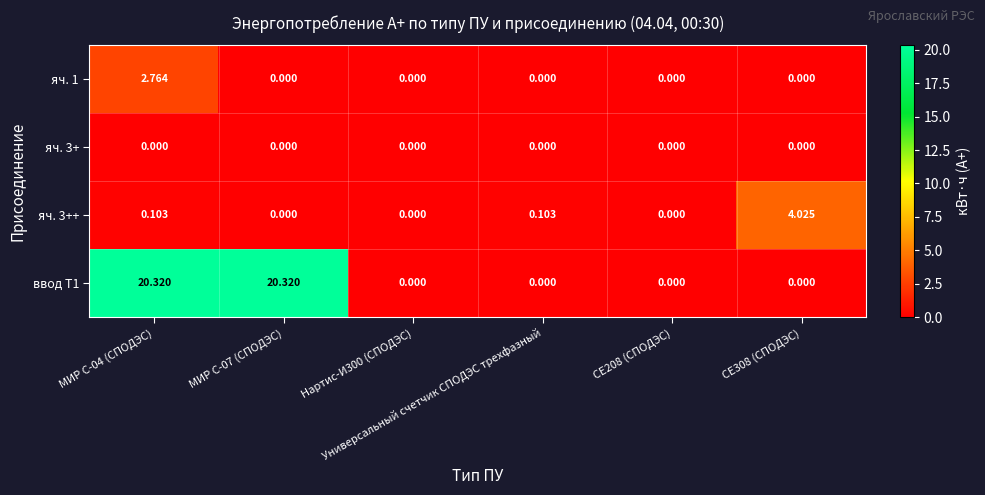

Which series has the widest spread of values?

ввод Т1